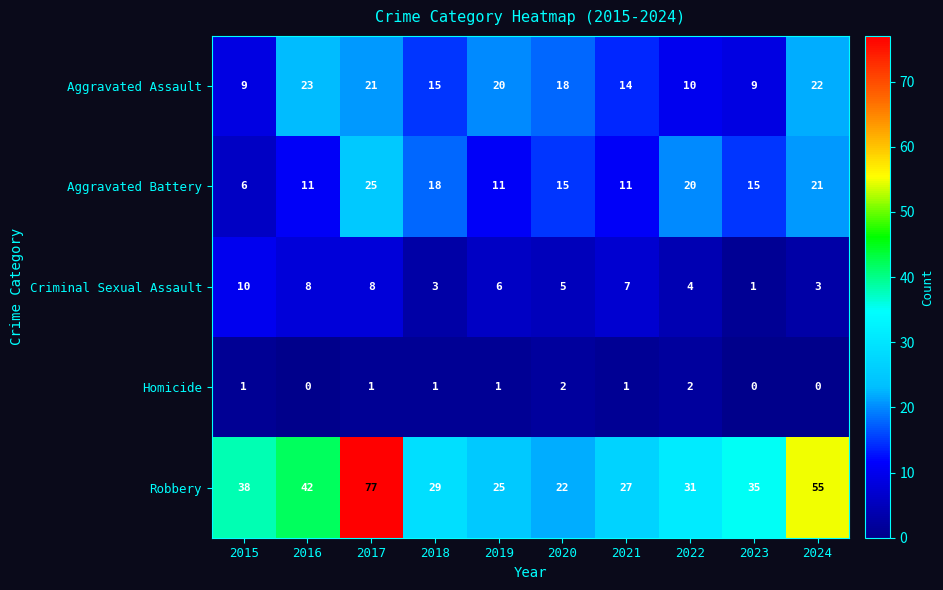

Which series has the largest total across all categories?

Robbery